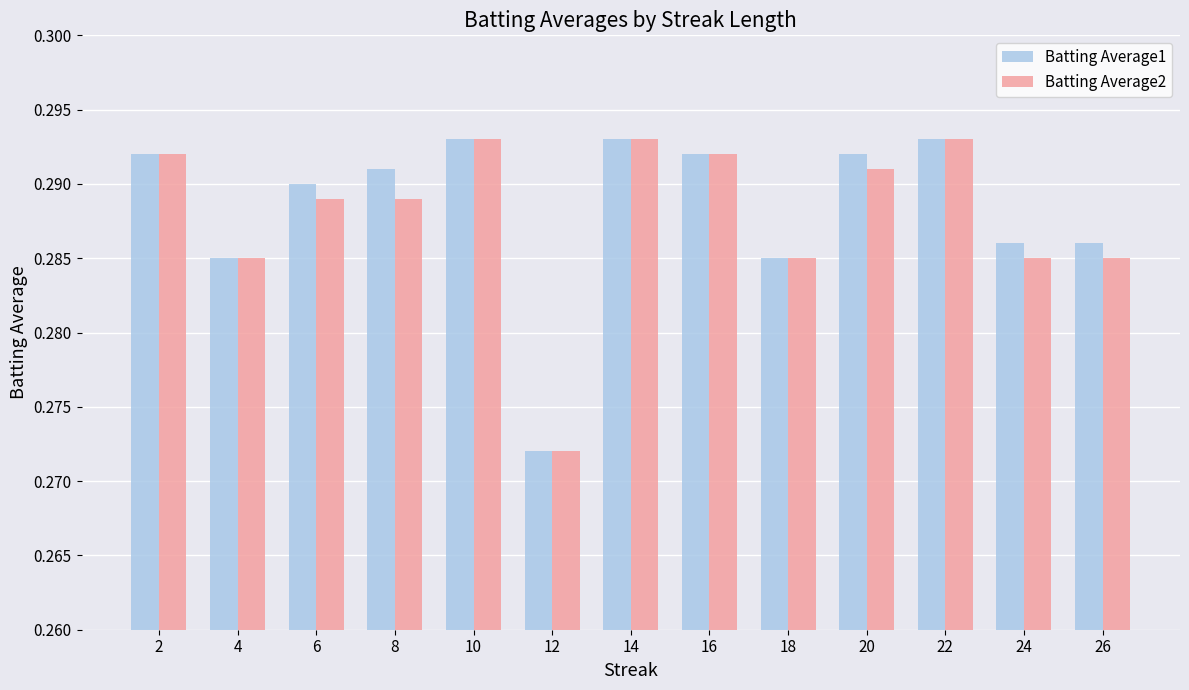

Is the value of Batting Average1 at 2 greater than the value of Batting Average2 at 6?

Yes